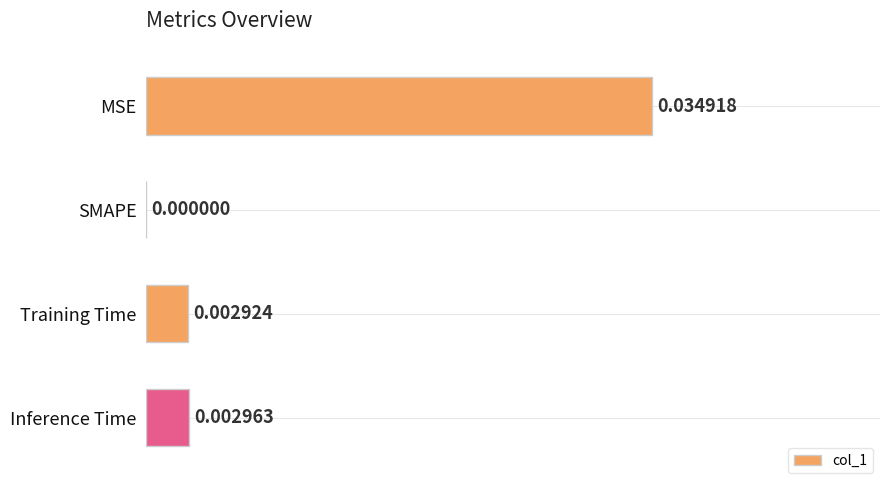

How many values exceed 0?

3